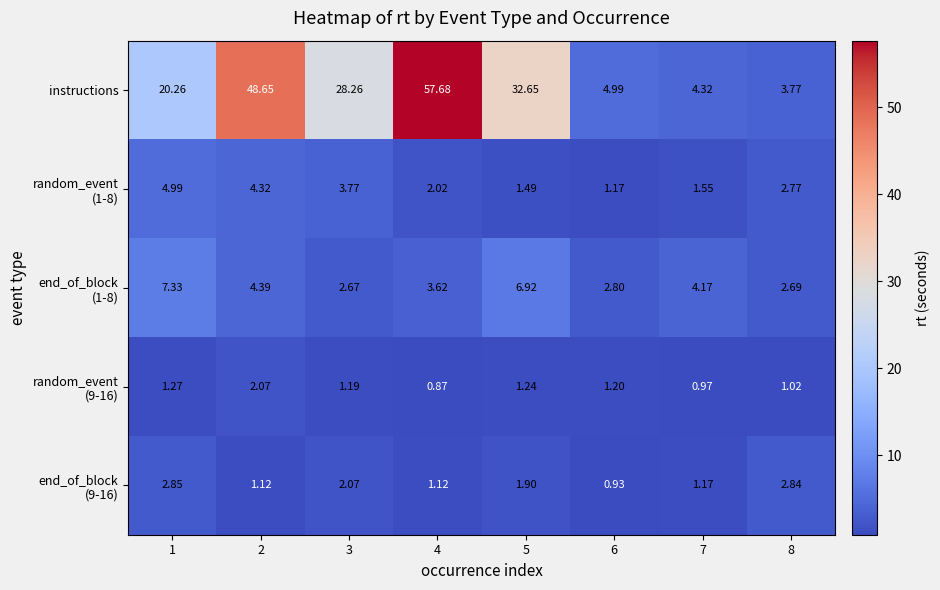

Count the number of categories in the chart.

8